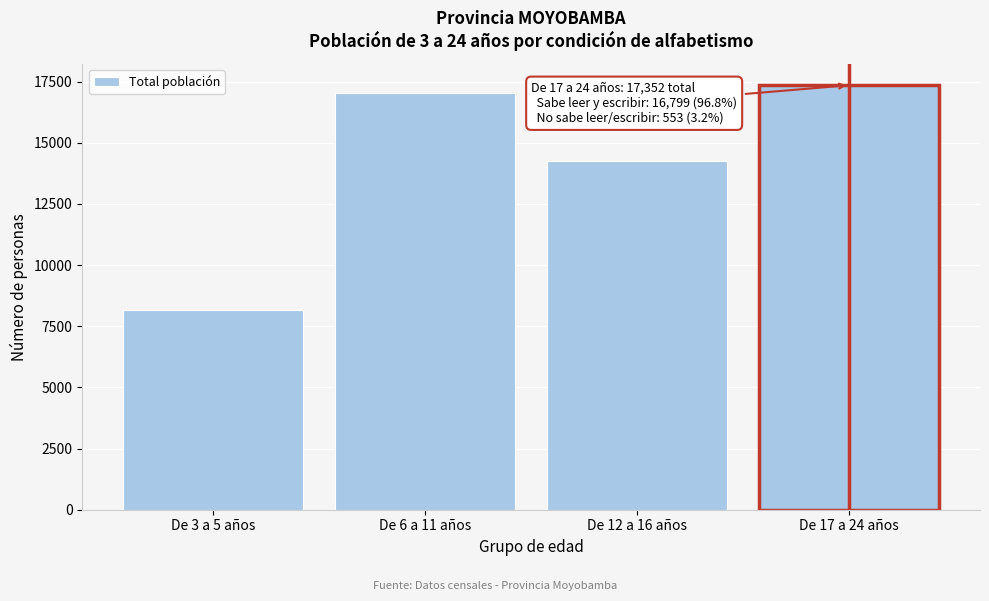

Reading left to right, list all the values displayed in this chart.

8164	17018	14263	17352